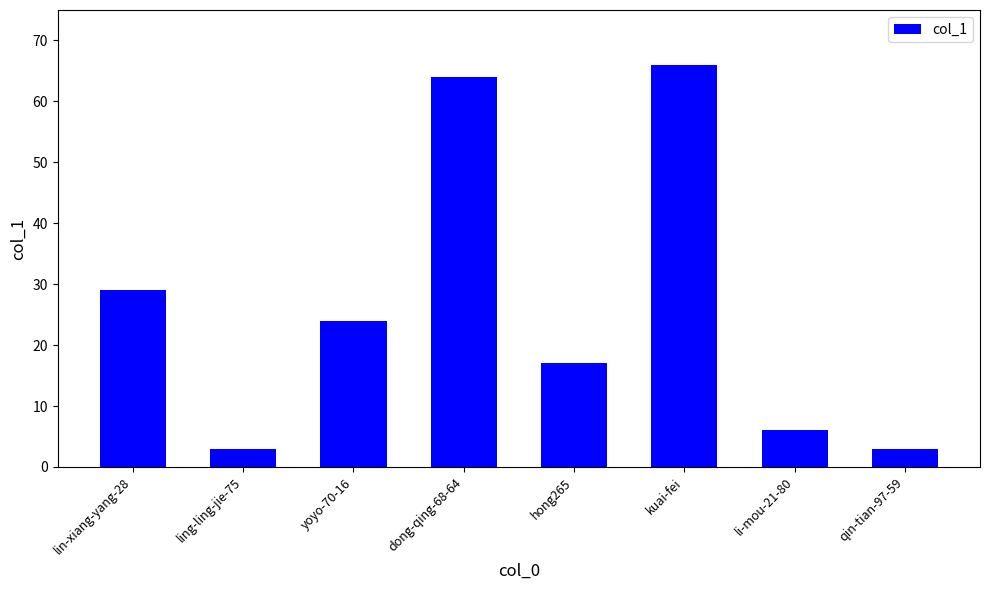

What is the sum of all values?

212